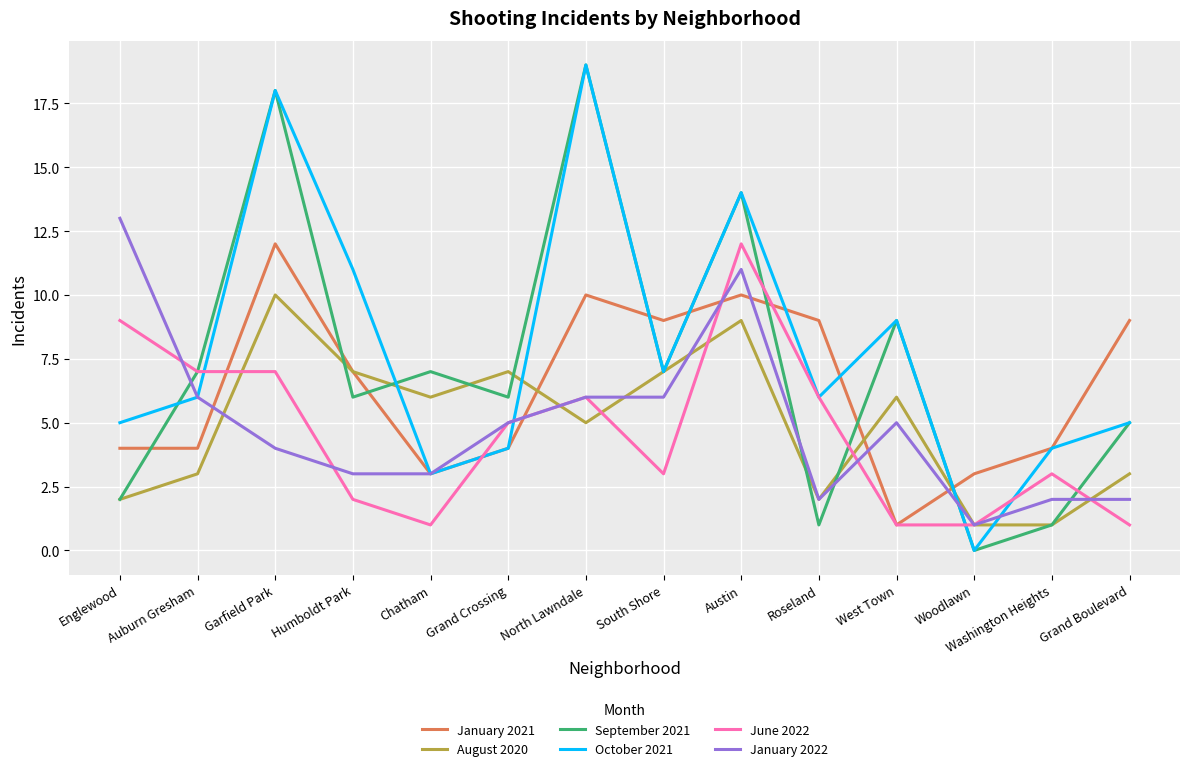

At which category does the chart reach its minimum across all series?

Woodlawn